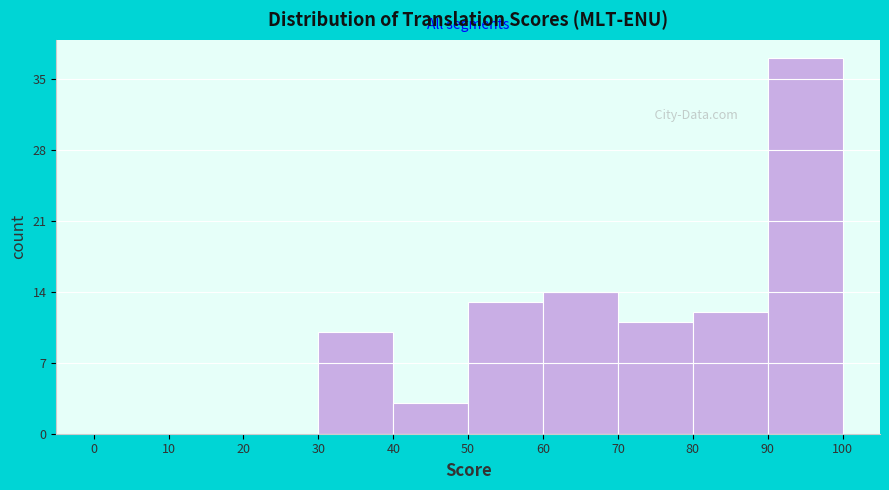

Over which range of the x-axis is the bar tallest?

90 to 100